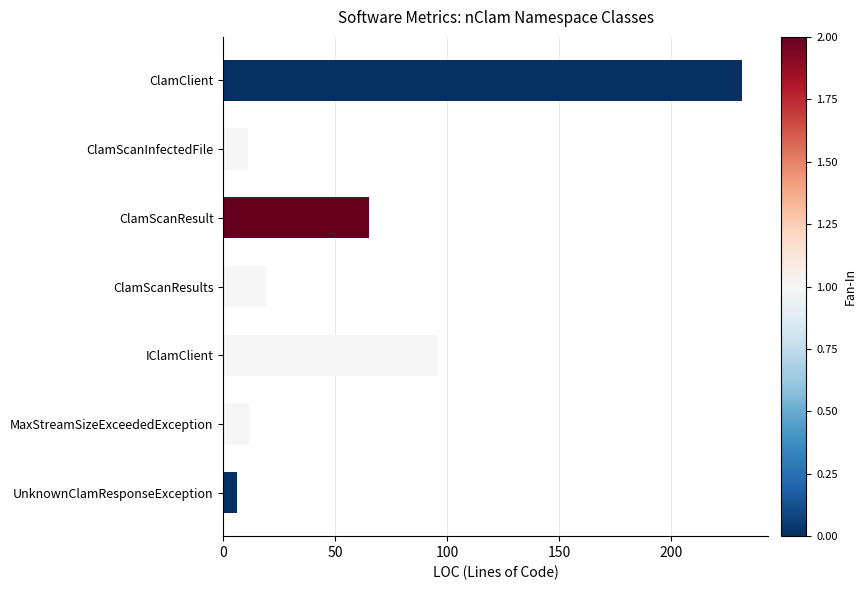

What is the difference between the maximum and minimum values?

226